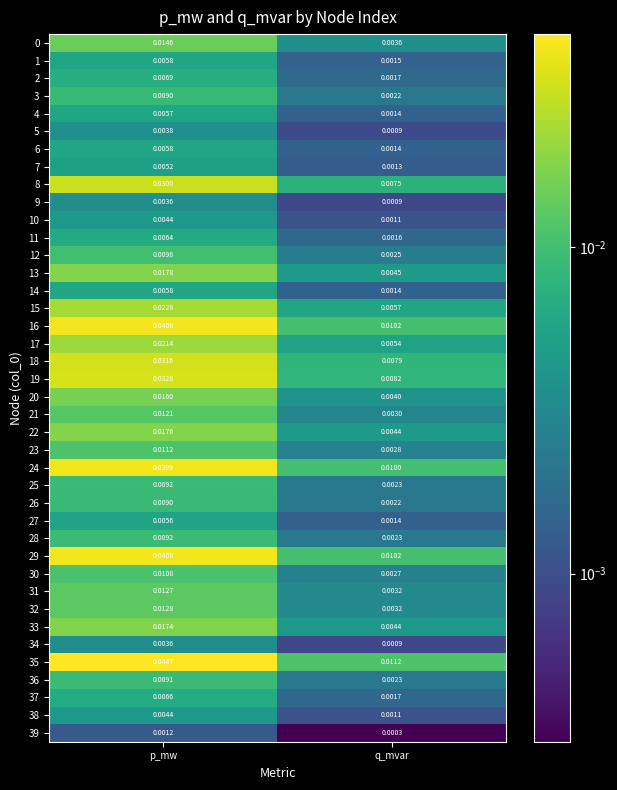

Which category has the highest value across all series?

p_mw